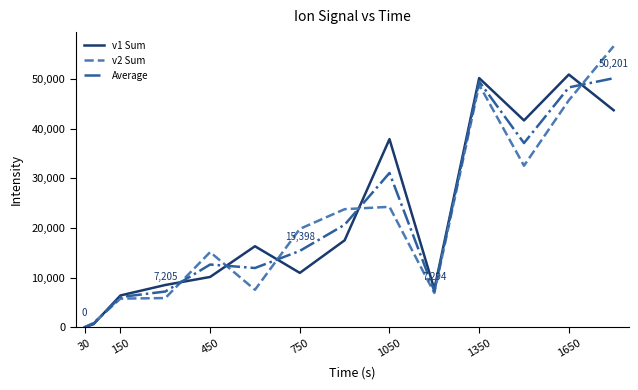

What is the maximum value shown in the chart?

56660.2